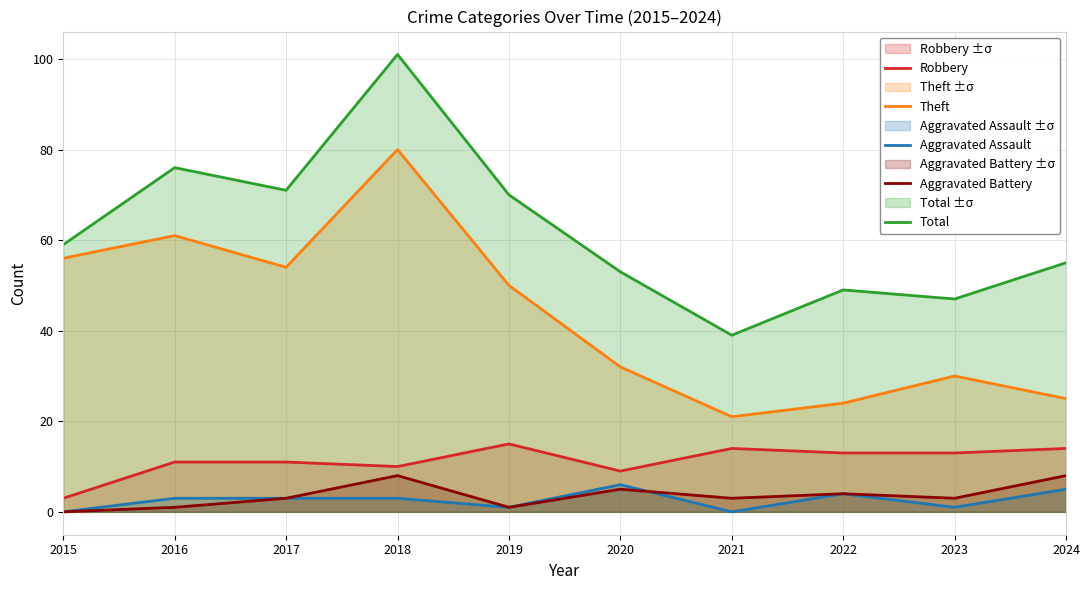

Which series has the largest total across all categories?

Total